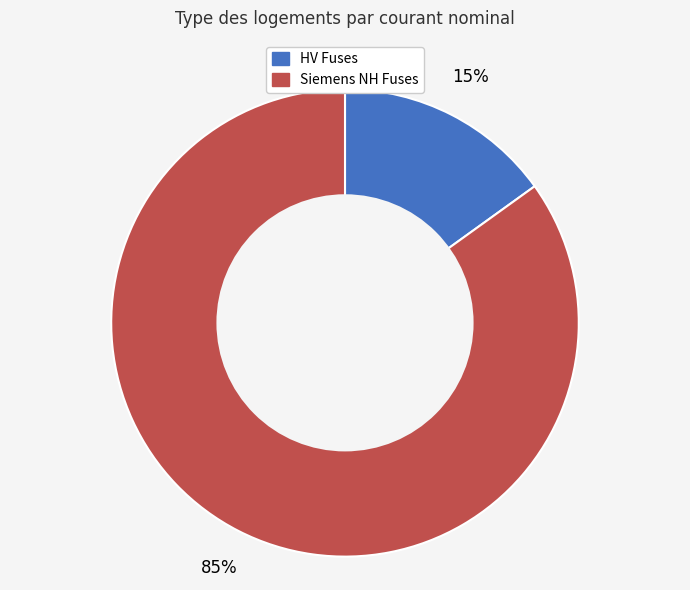

To the nearest percent, what is the average slice percentage?

50%